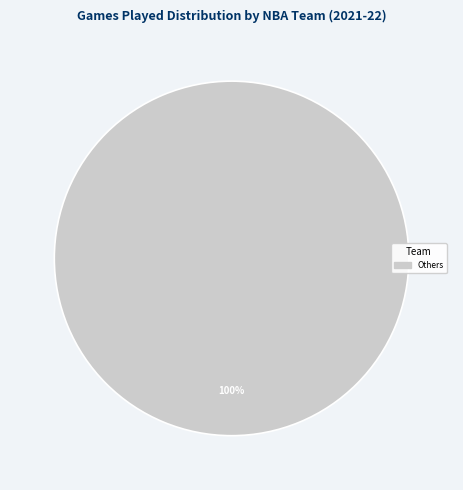

Does any single category account for the majority?

Yes